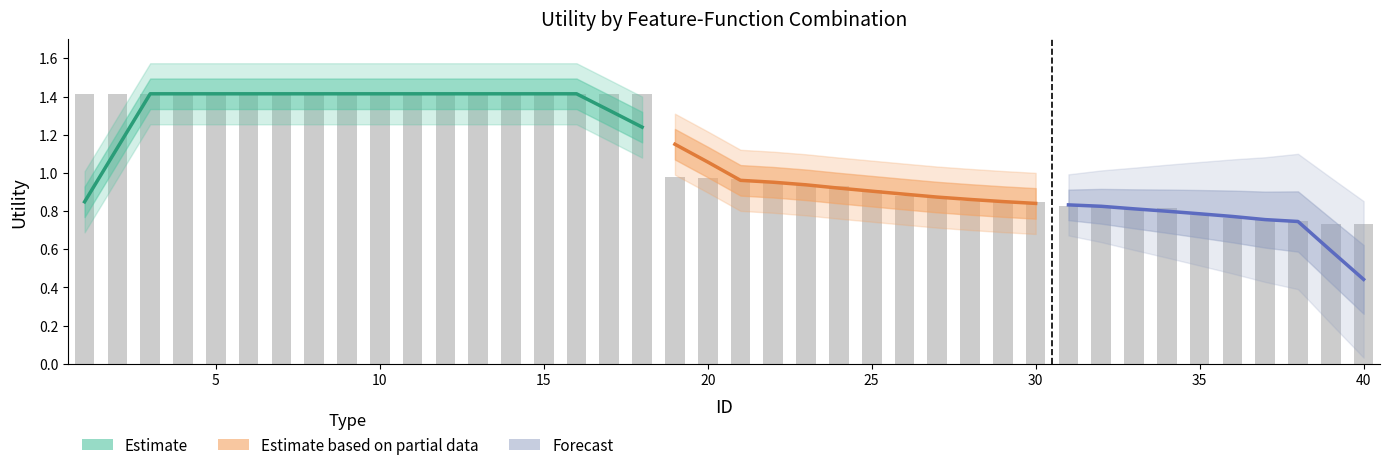

What is the greatest value displayed?

1.4